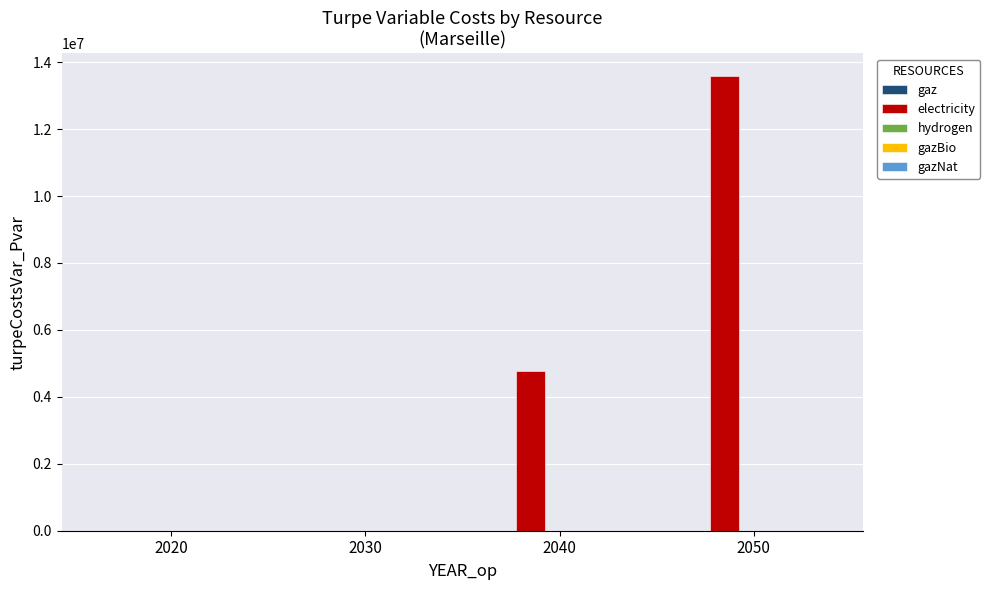

Is it true that the value at 2030 is -0.0?

True